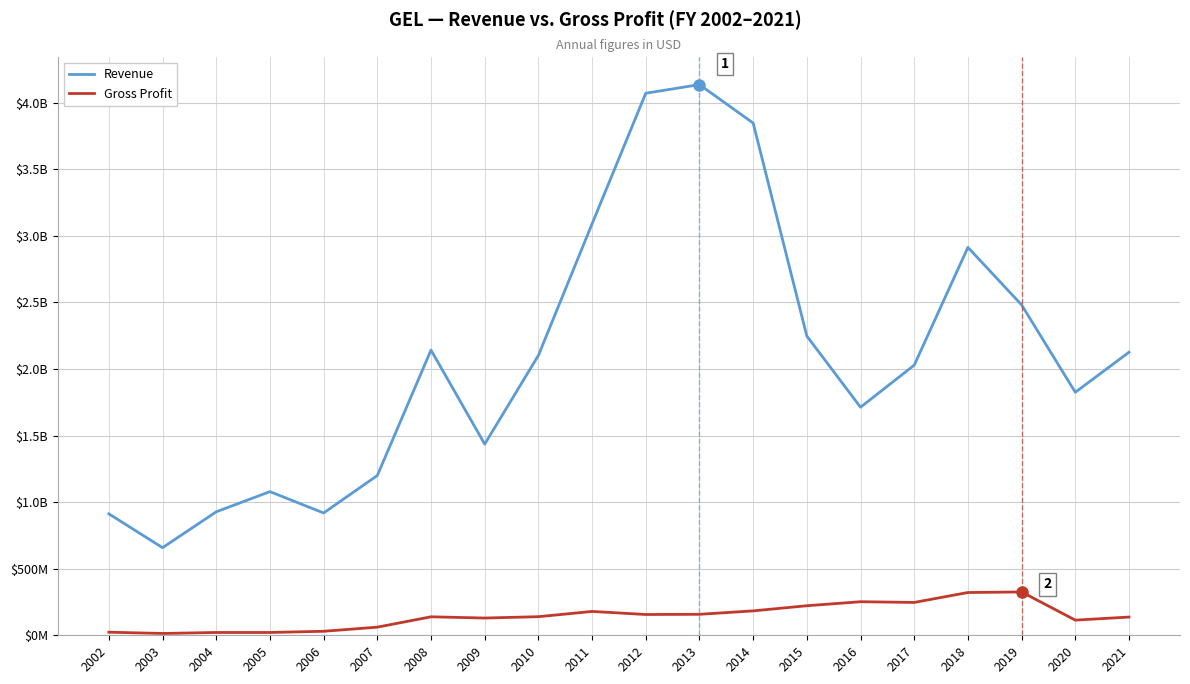

Which label corresponds to the smallest value in the chart?

2003